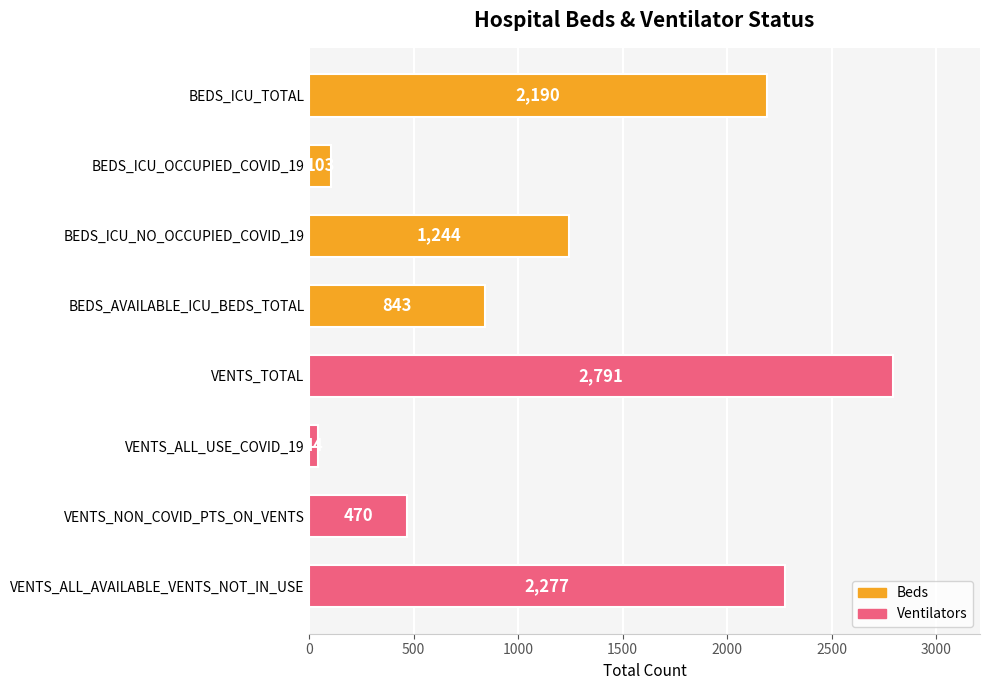

Reading top to bottom, extract all data points from this chart.

BEDS_ICU_TOTAL=2190	BEDS_ICU_OCCUPIED_COVID_19=103	BEDS_ICU_NO_OCCUPIED_COVID_19=1244	BEDS_AVAILABLE_ICU_BEDS_TOTAL=843	VENTS_TOTAL=2791	VENTS_ALL_USE_COVID_19=44	VENTS_NON_COVID_PTS_ON_VENTS=470	VENTS_ALL_AVAILABLE_VENTS_NOT_IN_USE=2277